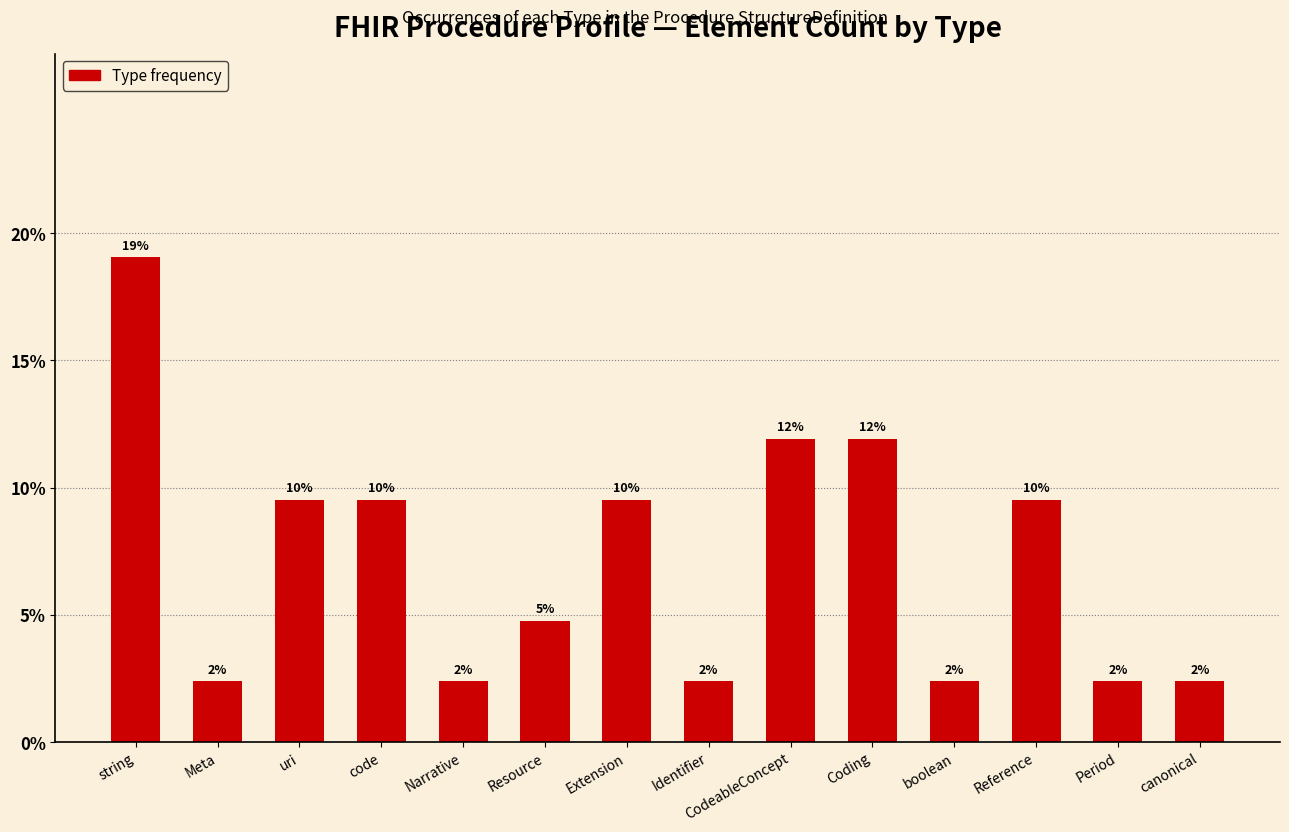

Reading right to left, what are all the values shown in this chart?

0.0	0.0	0.1	0.0	0.1	0.1	0.0	0.1	0.0	0.0	0.1	0.1	0.0	0.2